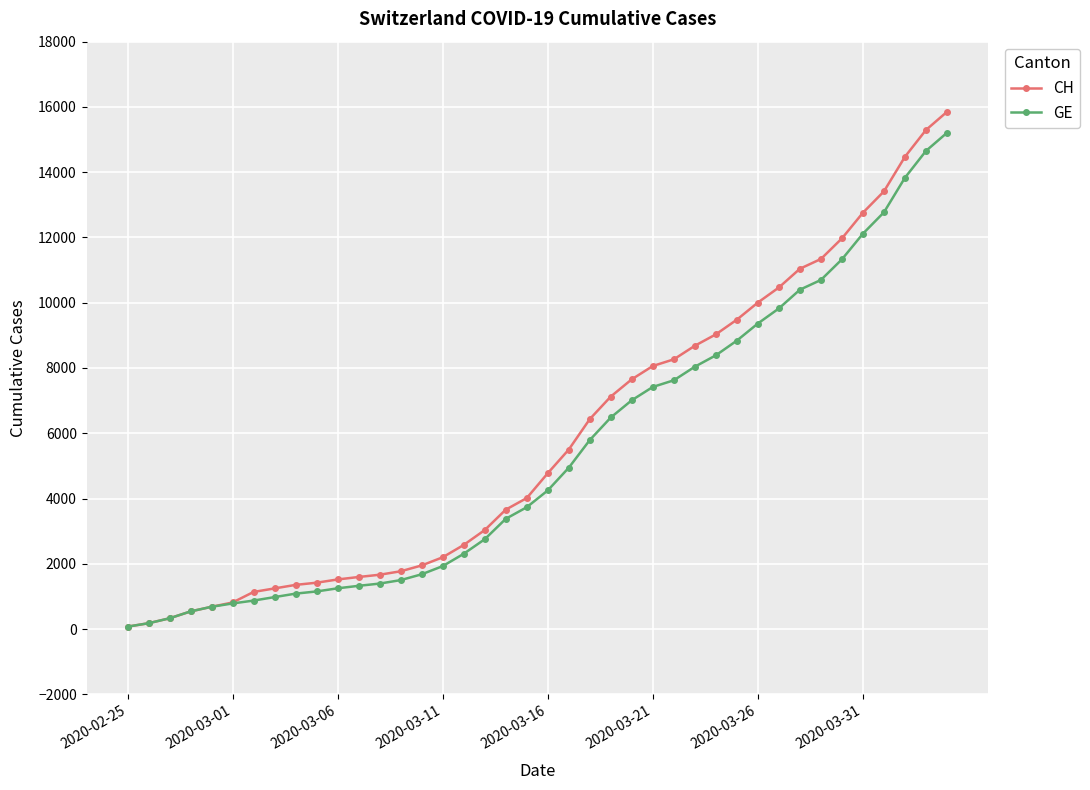

What is the smallest value displayed?

73